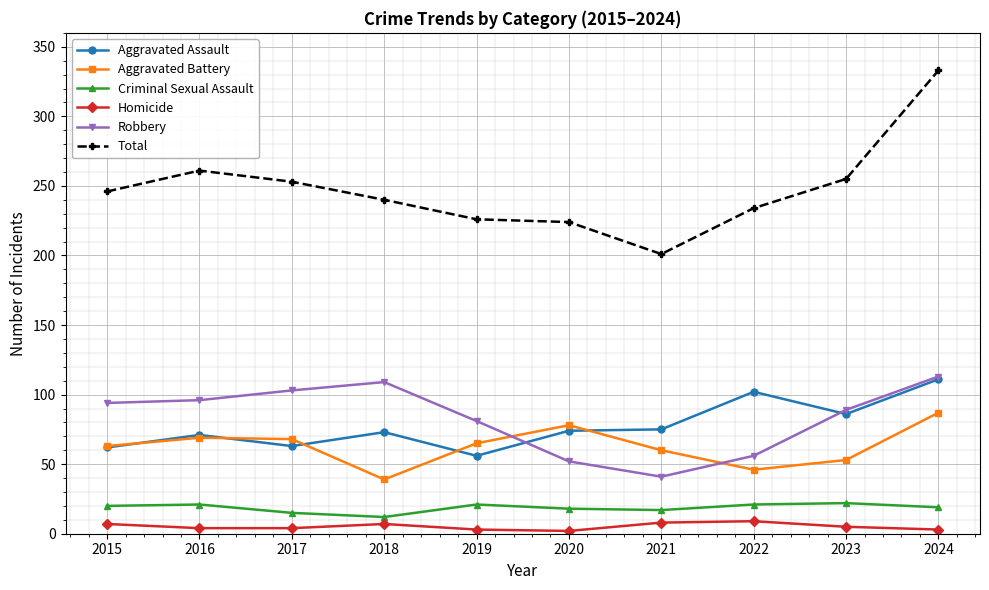

Between 2015 and 2021, which series saw the biggest shift?

Robbery